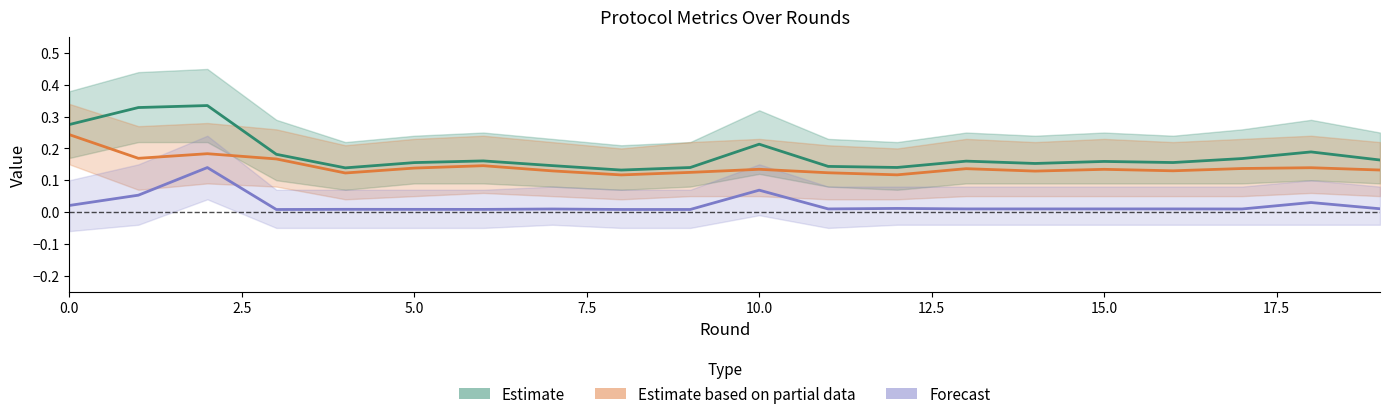

How many lines are shown in the chart?

3